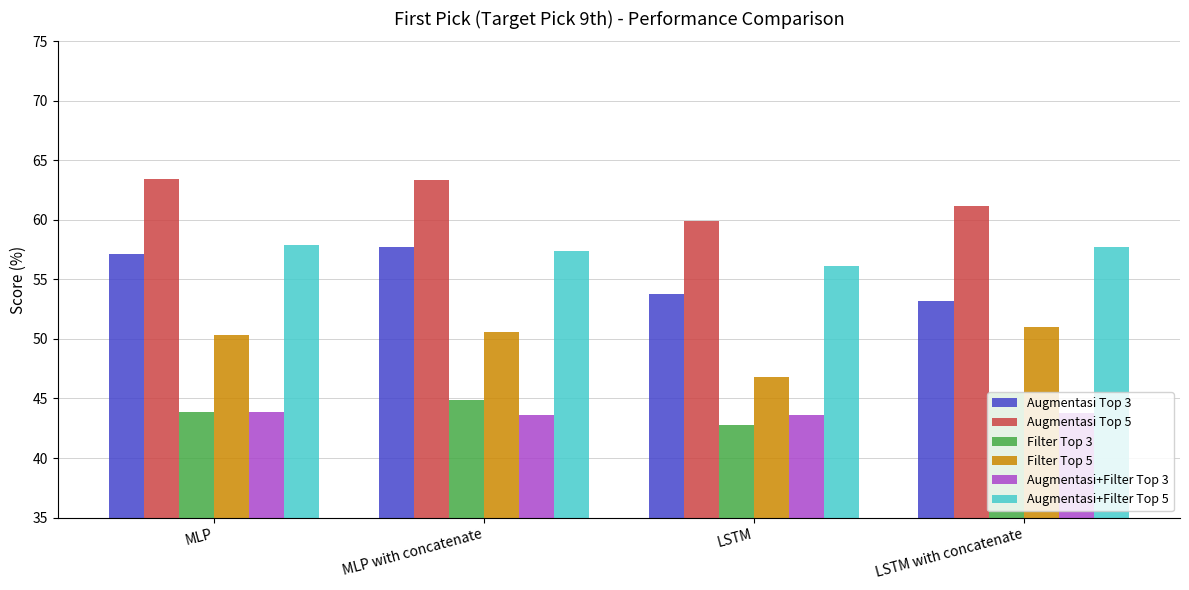

Which label corresponds to the smallest value in the chart?

LSTM